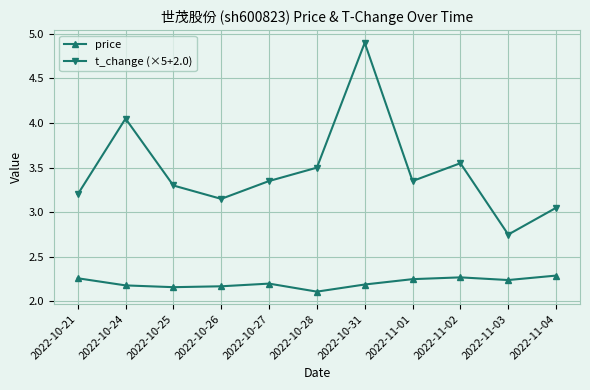

What is the difference between the highest and lowest values at 2022-10-28?

1.4